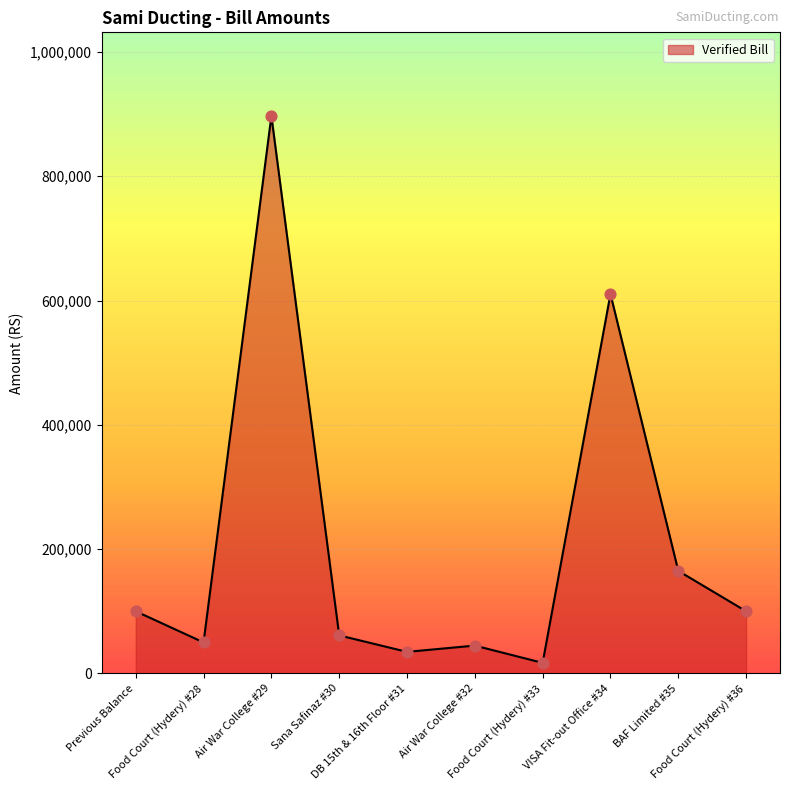

Between Air War College #29 and Food Court (Hydery) #28, which is larger?

Air War College #29